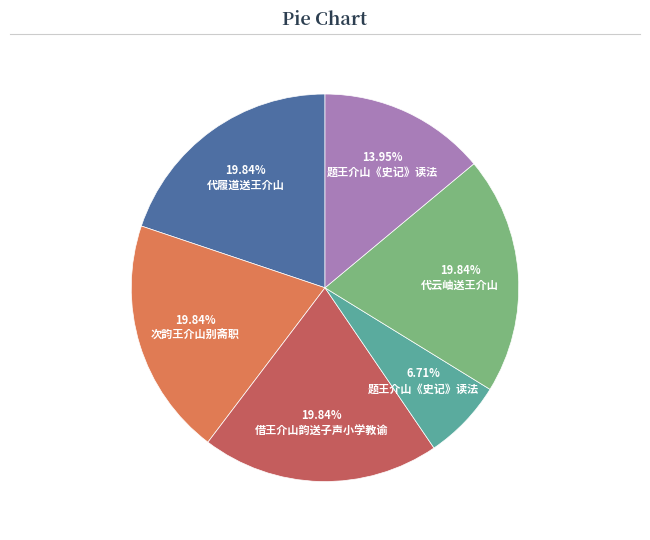

Is there a majority slice in this chart?

No